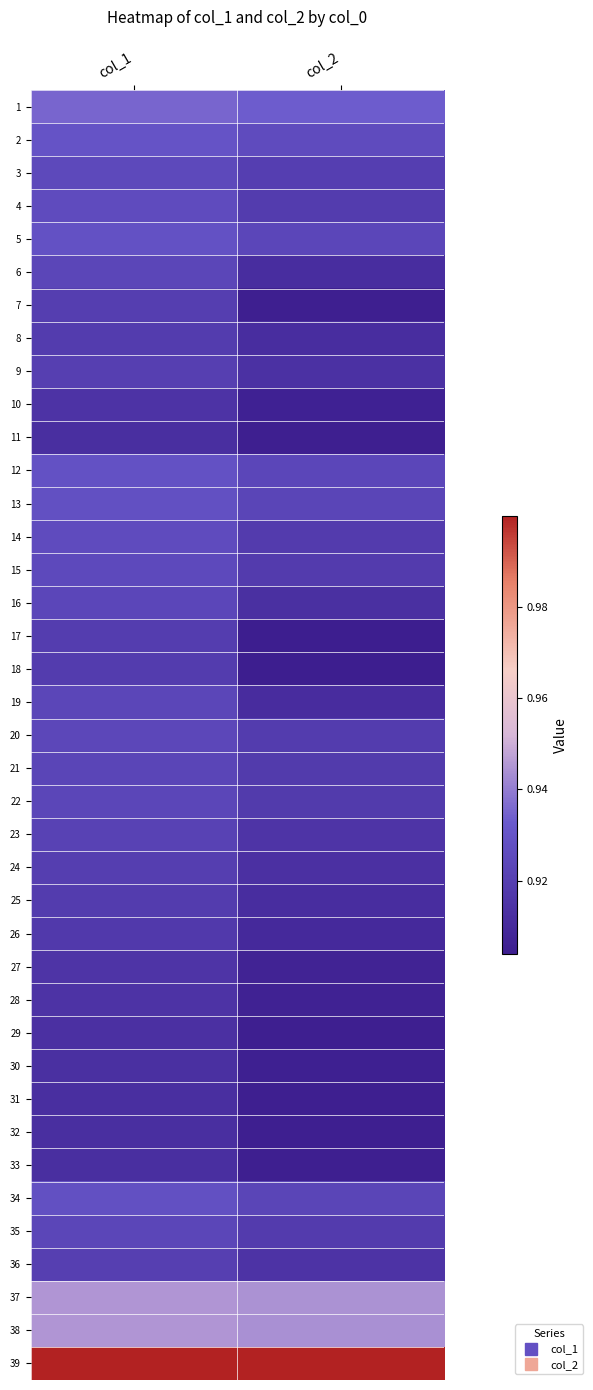

Which category has the lowest value across all series?

col_2